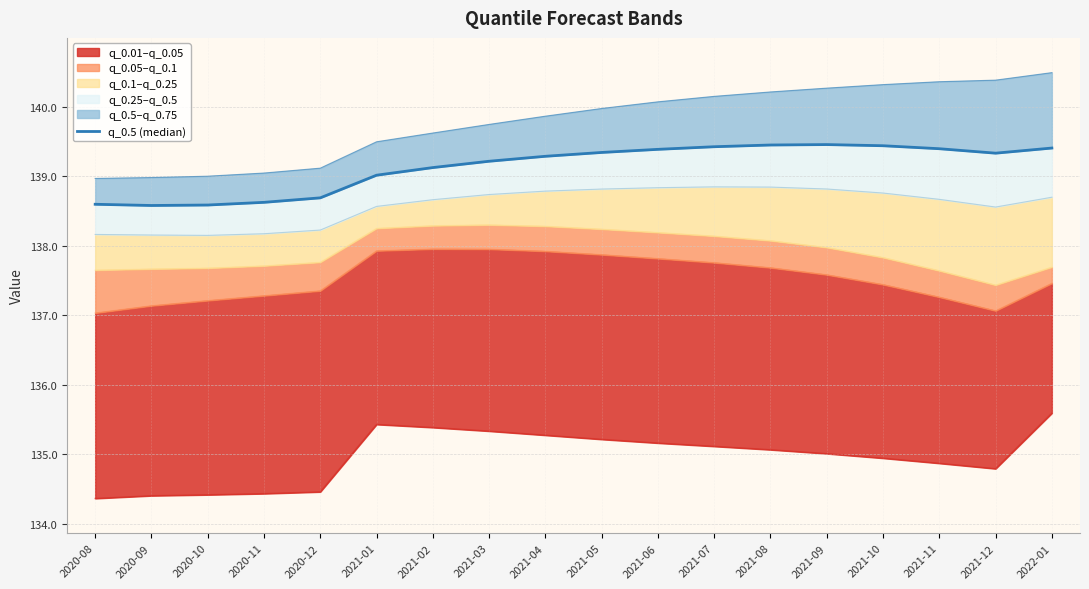

The value at 2021-03 is 139.2. True or false?

True